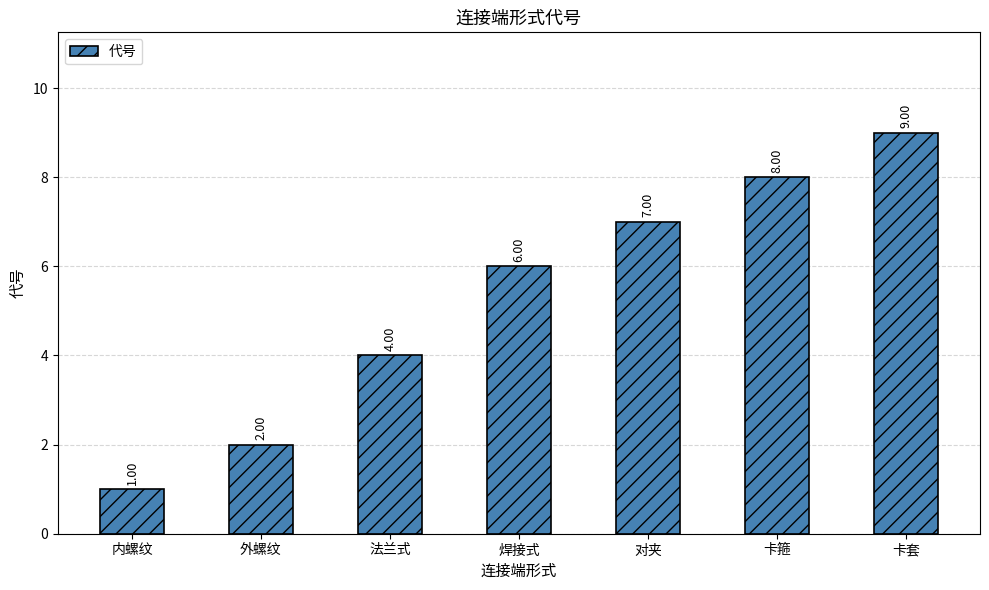

Reading left to right, transcribe all the data shown in this chart.

内螺纹=1	外螺纹=2	法兰式=4	焊接式=6	对夹=7	卡箍=8	卡套=9